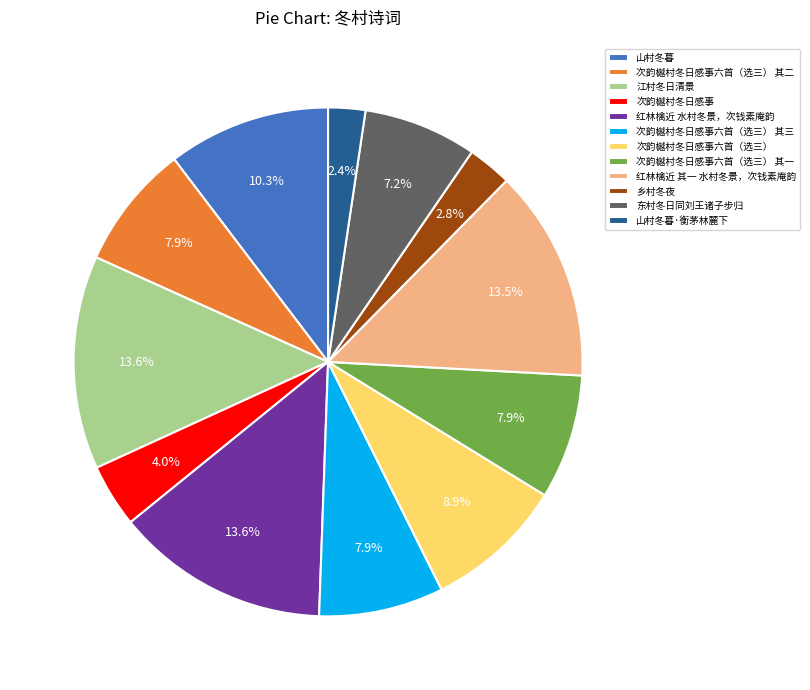

What percentage do 江村冬日清景 and 山村冬暮 together represent?

23.9%